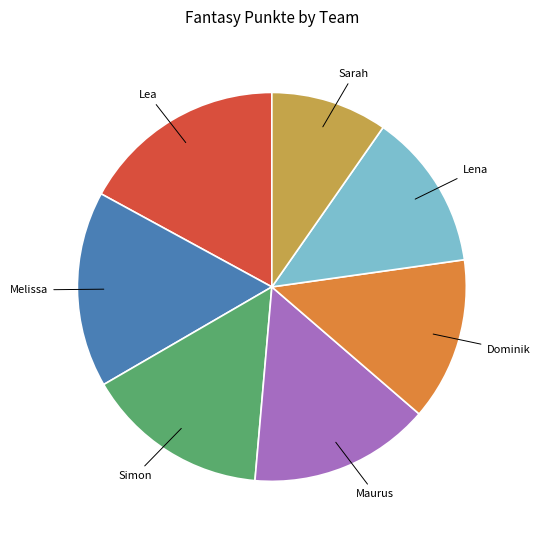

Does any single category account for the majority?

No